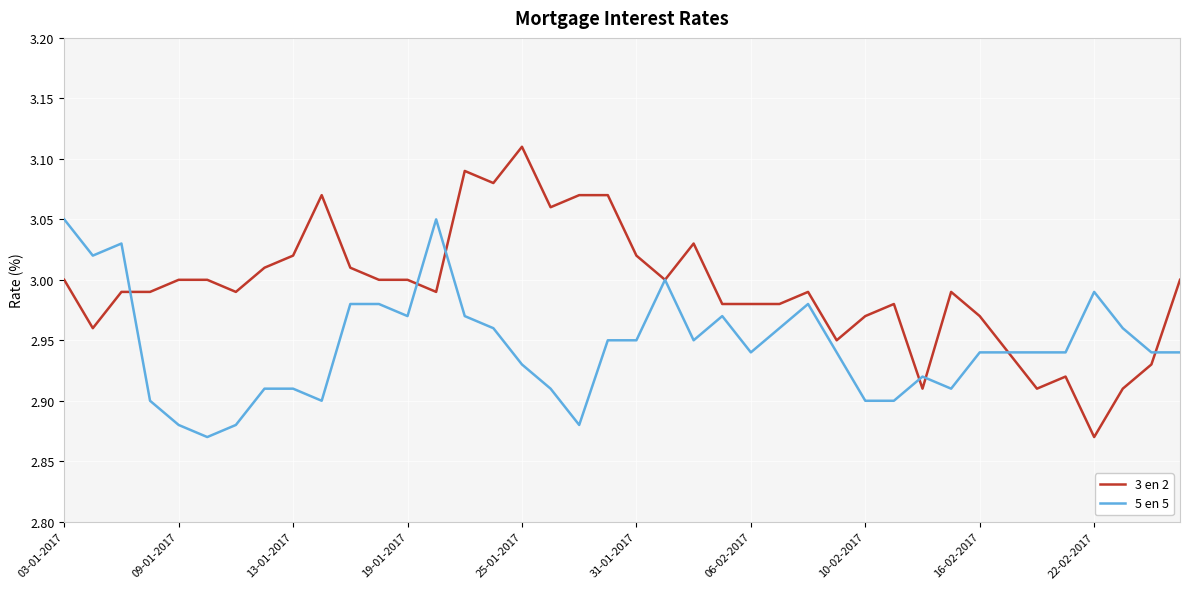

What is the difference between the second highest and minimum values in the 3 en 2 series?

0.2